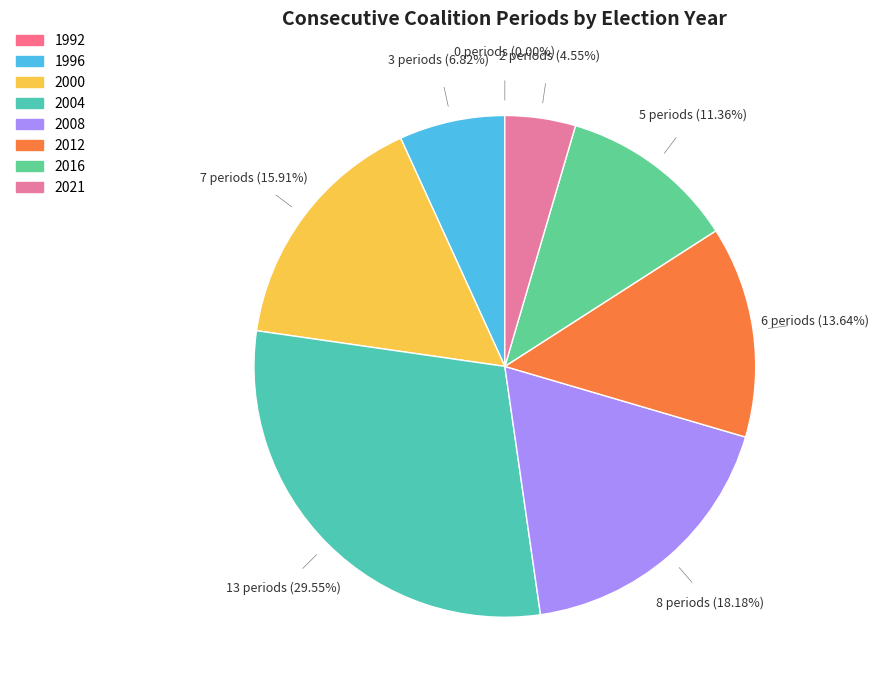

How many segments does this pie chart have?

8